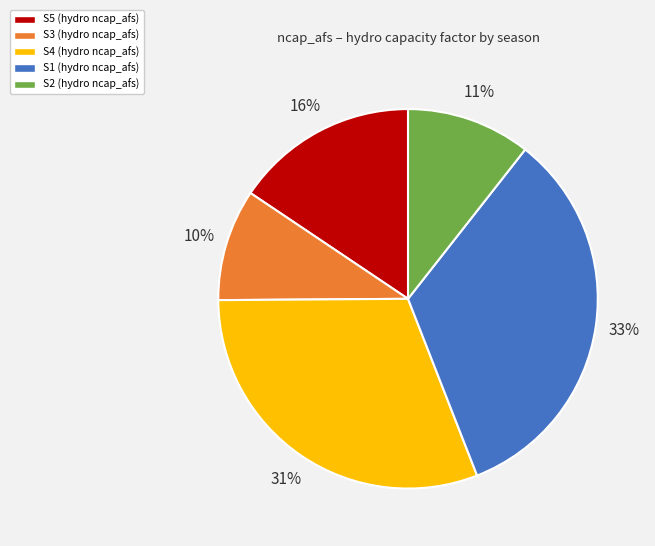

Count the number of slices in the pie.

5